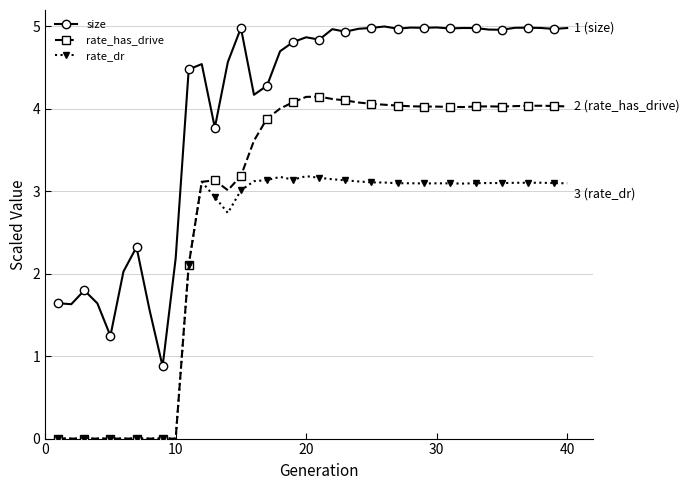

How many lines are shown in the chart?

3